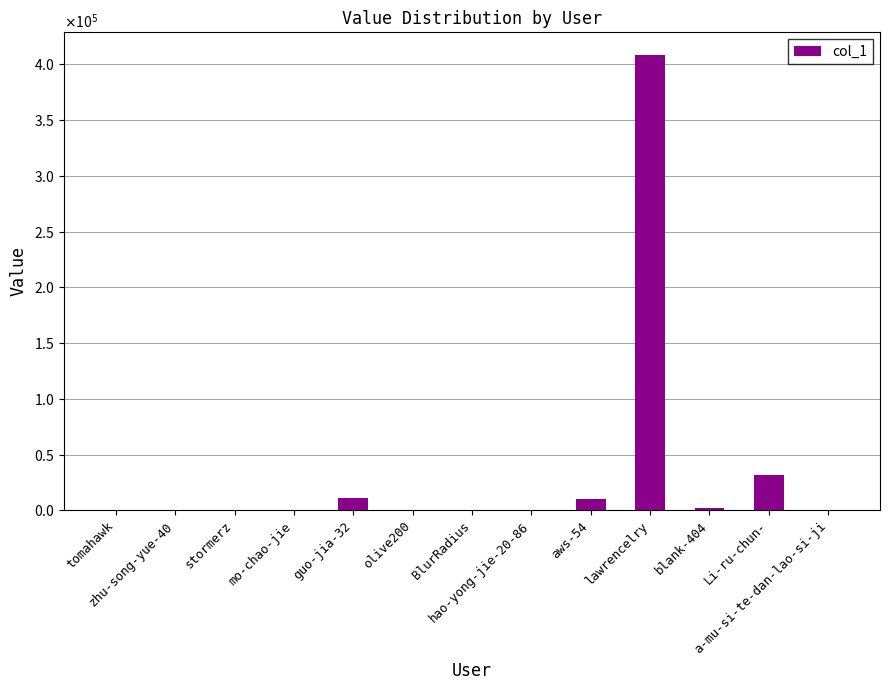

True or false: the data shows 56 at olive200.

True